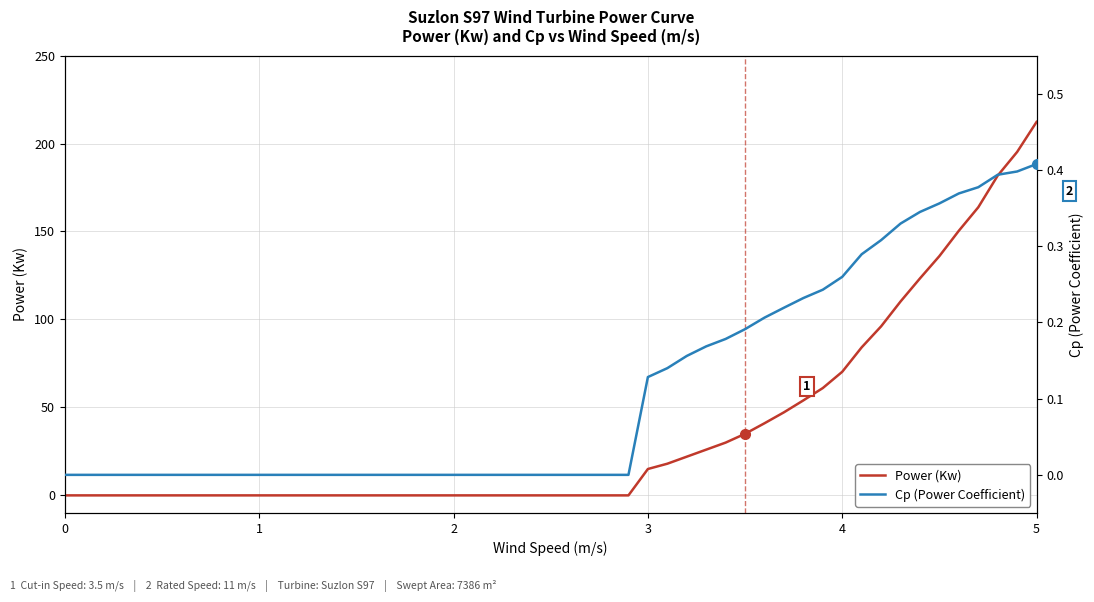

True or false: Power (Kw) and Cp (Power Coefficient) intersect in this chart.

False